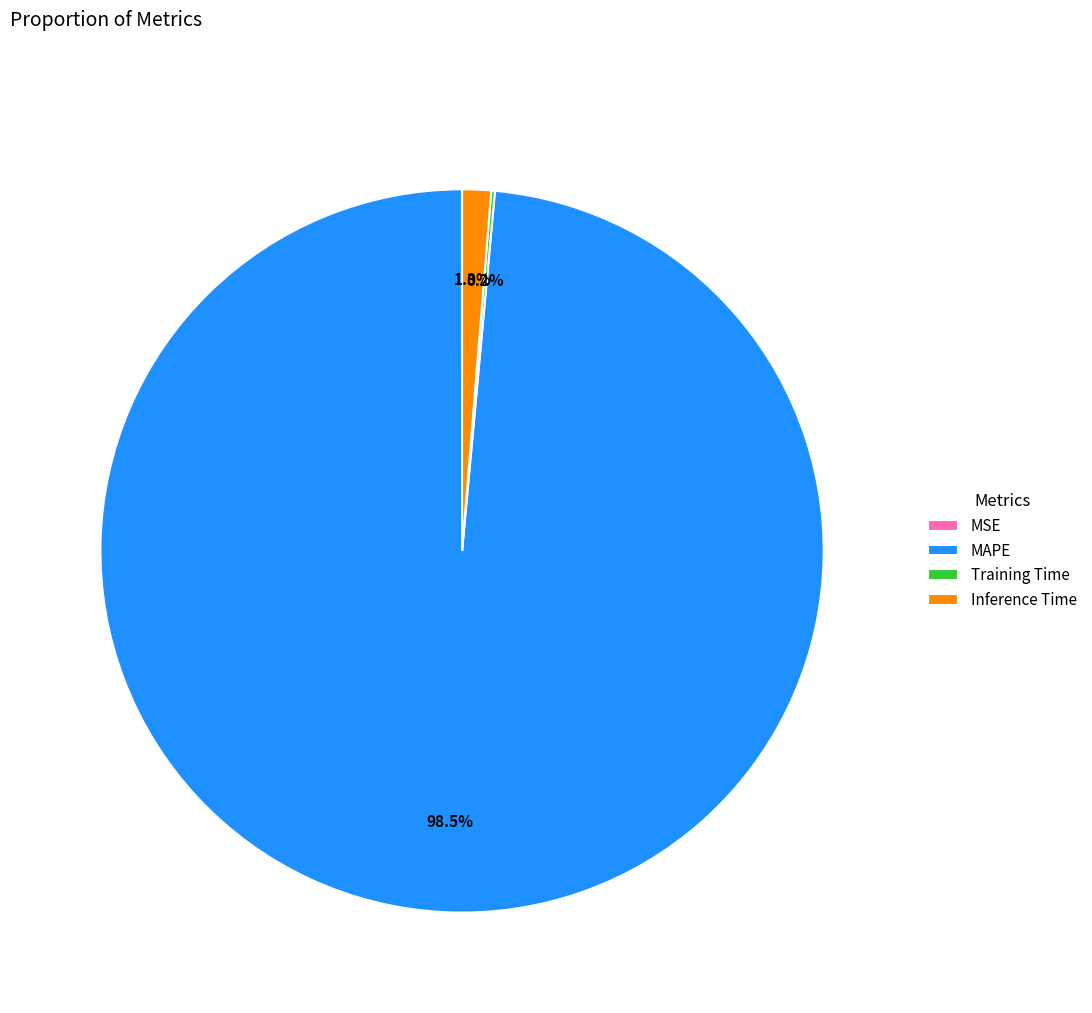

Is there a majority slice in this chart?

Yes